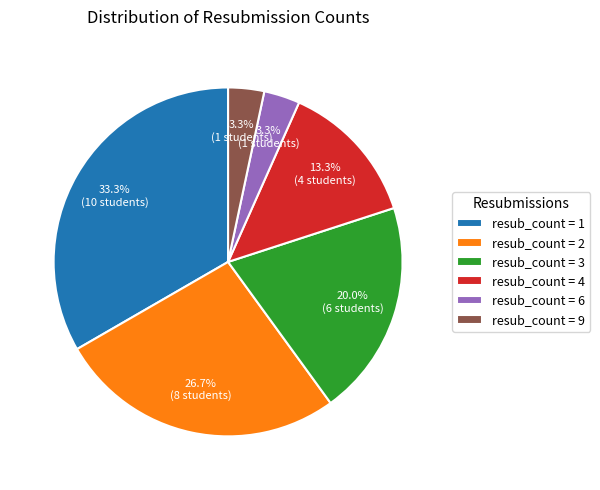

Is there any slice that represents more than half of the pie?

No